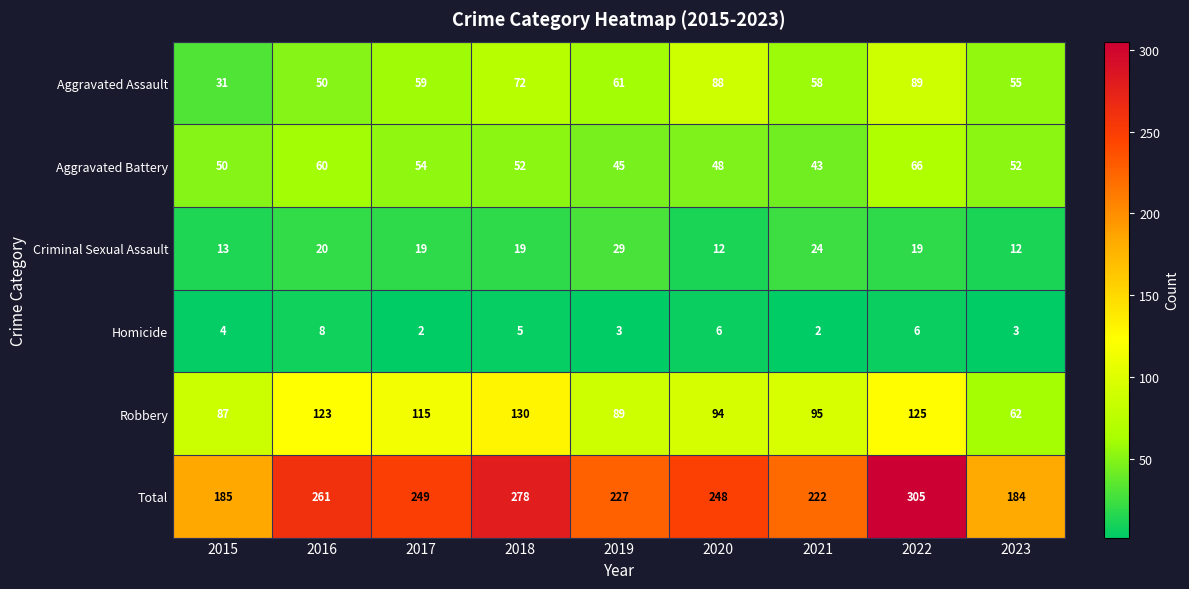

The value of Robbery at 2016 is 123. True or false?

True